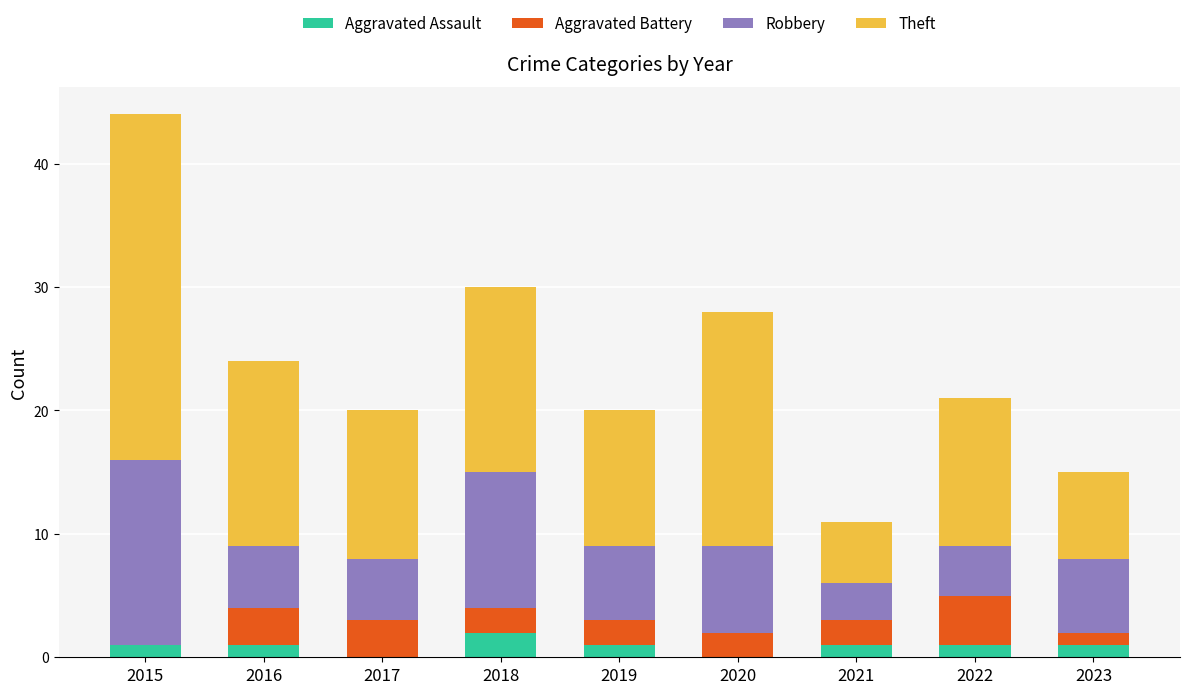

What is the total value across all series at 2016?

24